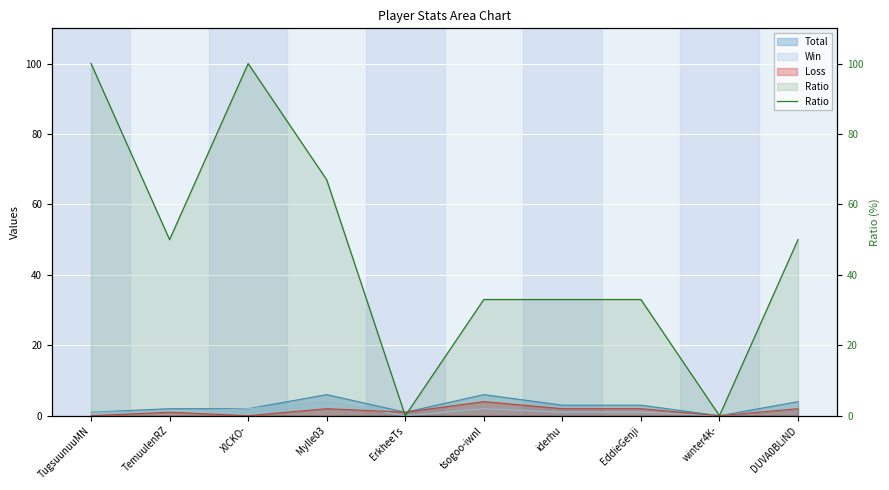

What is the average value?

47